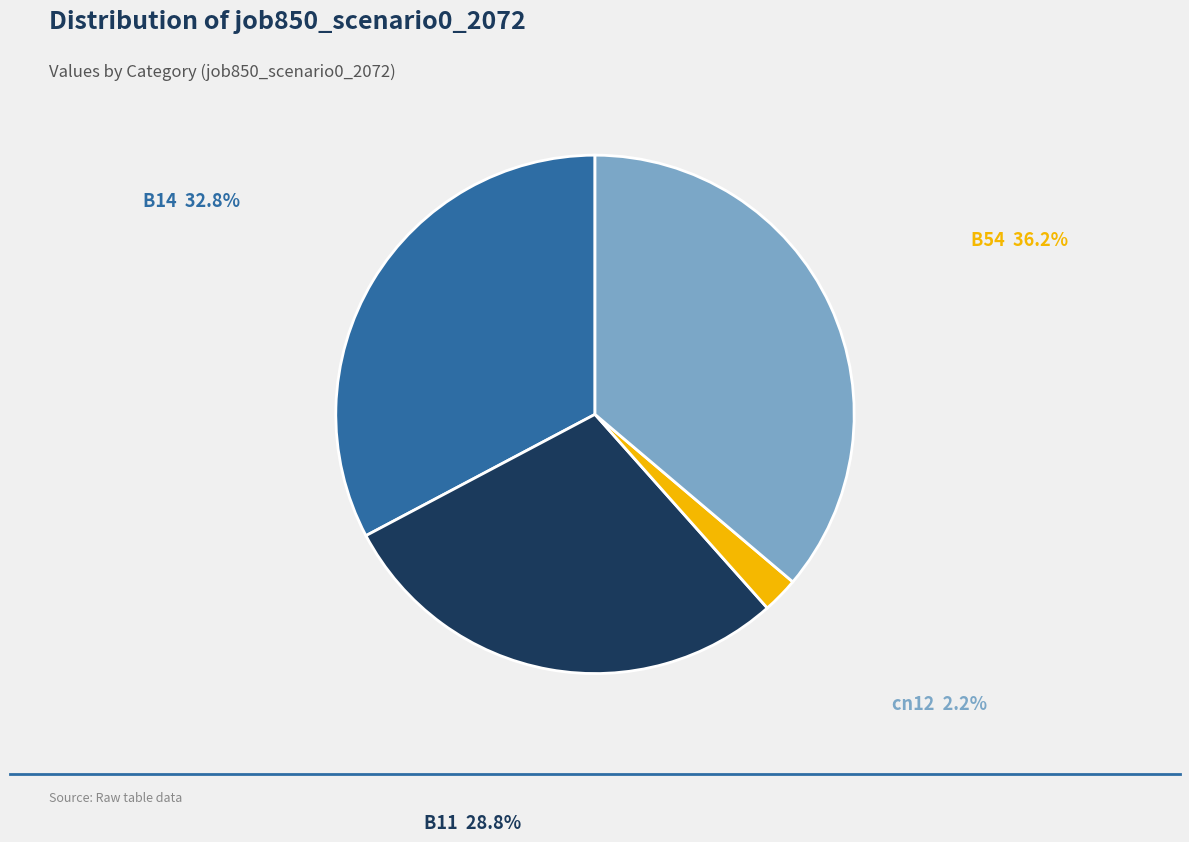

Is there a majority slice in this chart?

No